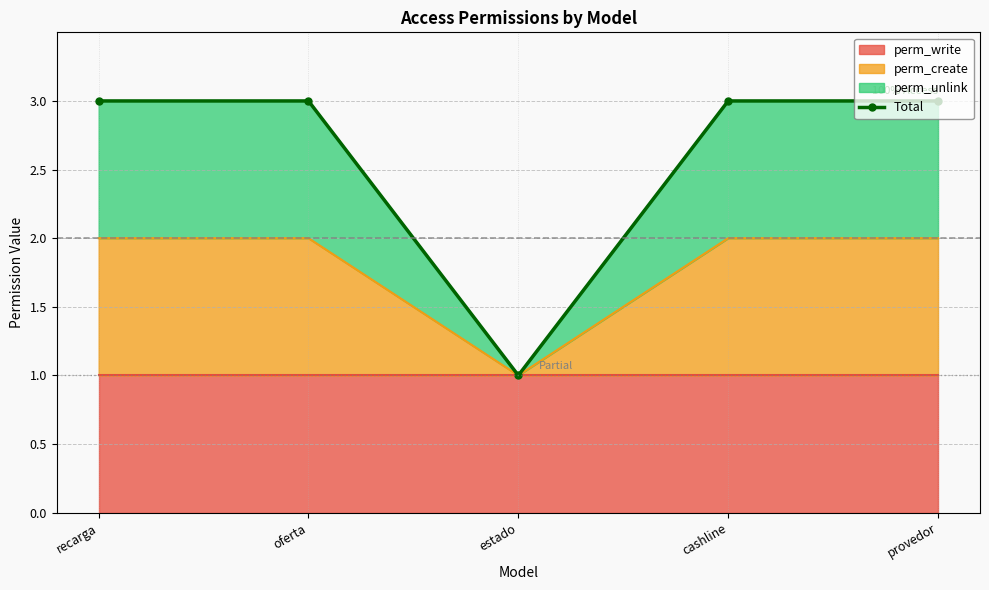

What is the approximate value at estado?

1